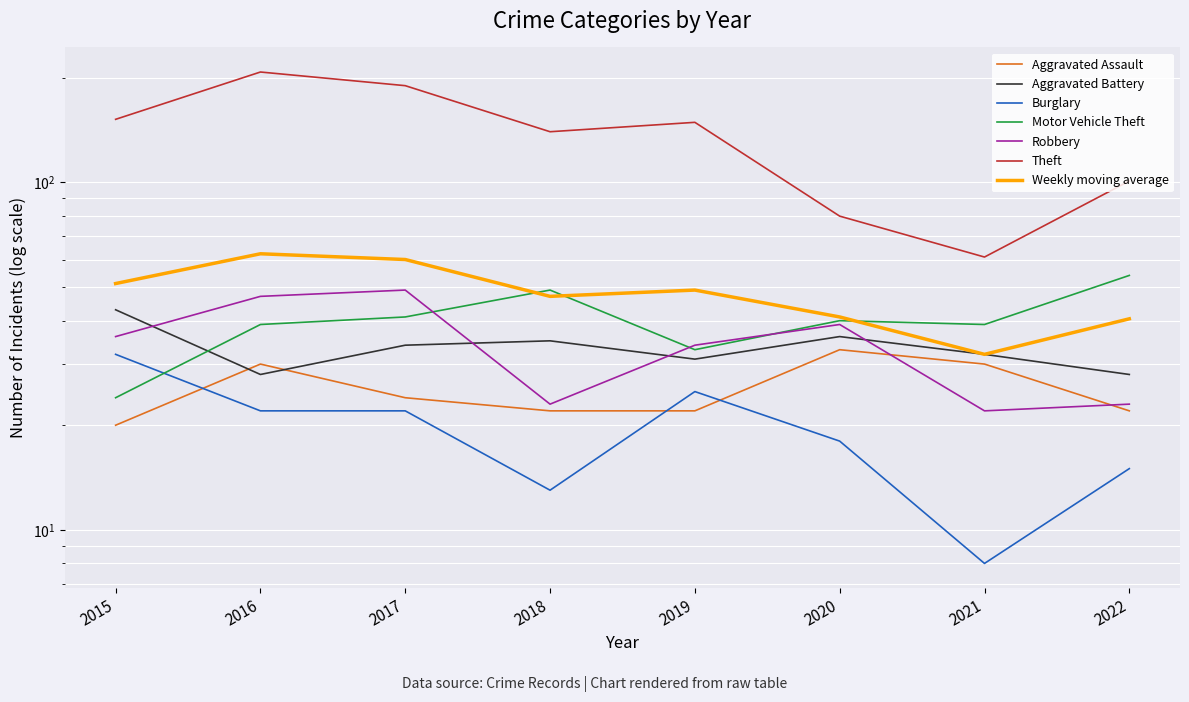

Is this an area chart (filled region under the line)?

No